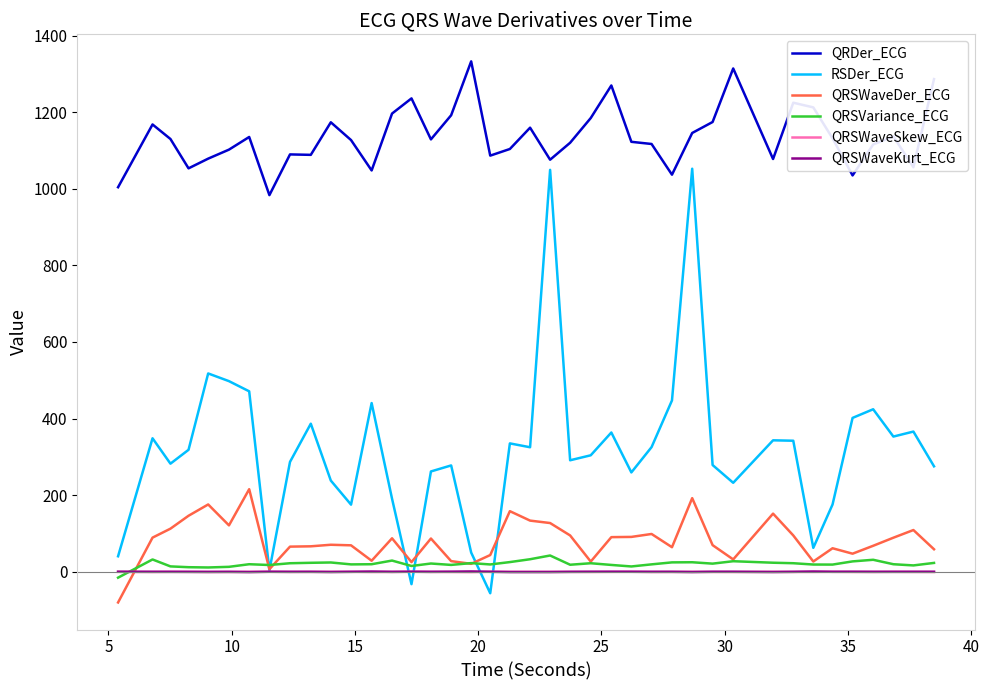

What is the minimum value for QRSWaveDer_ECG?

-80.4